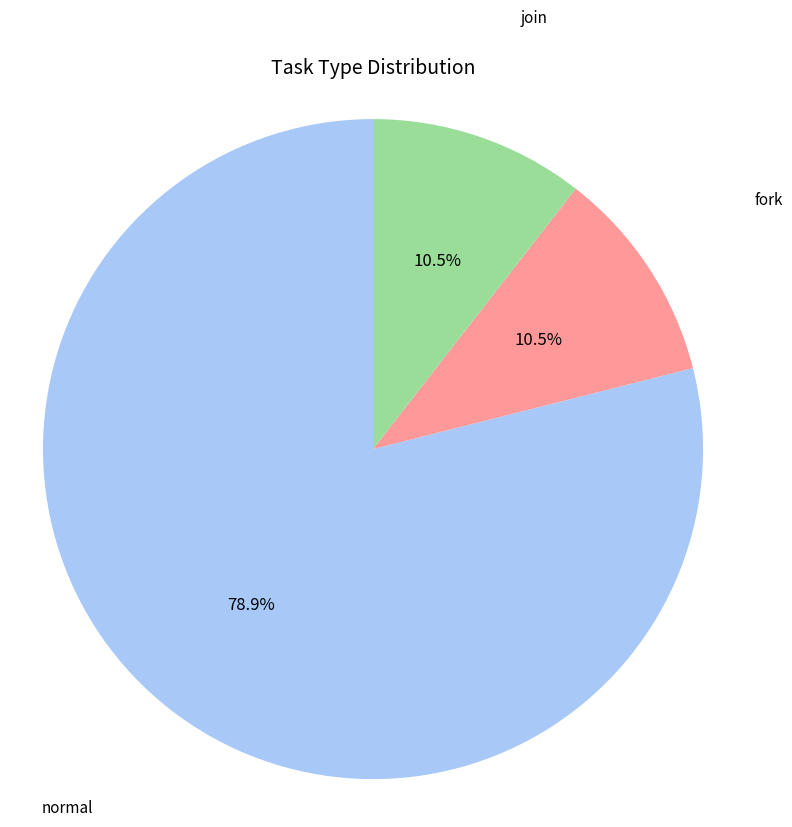

True or false: join accounts for 19% of the total.

False